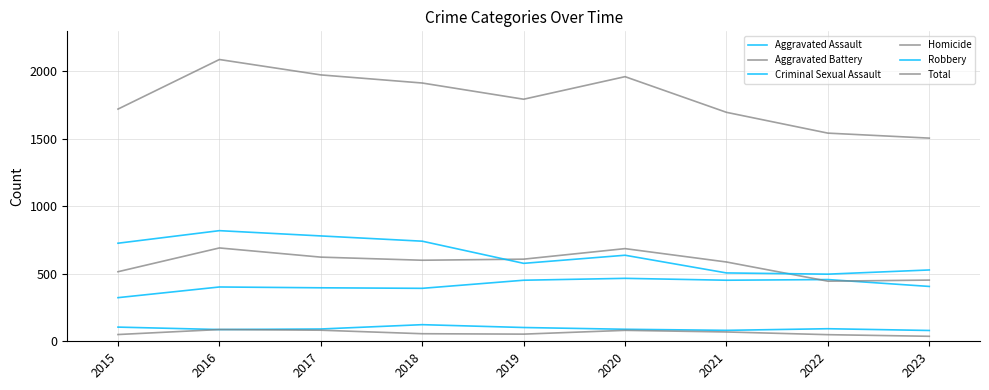

Reading left to right, transcribe all the data shown in this chart.

Aggravated Assault: 323	402	396	392	452	466	452	457	406
Aggravated Battery: 515	691	623	600	608	686	587	445	453
Criminal Sexual Assault: 105	87	91	123	102	89	81	93	80
Homicide: 50	87	82	56	53	81	69	49	37
Robbery: 726	819	780	741	577	637	506	497	528
Total: 1719	2086	1972	1912	1792	1959	1695	1541	1504